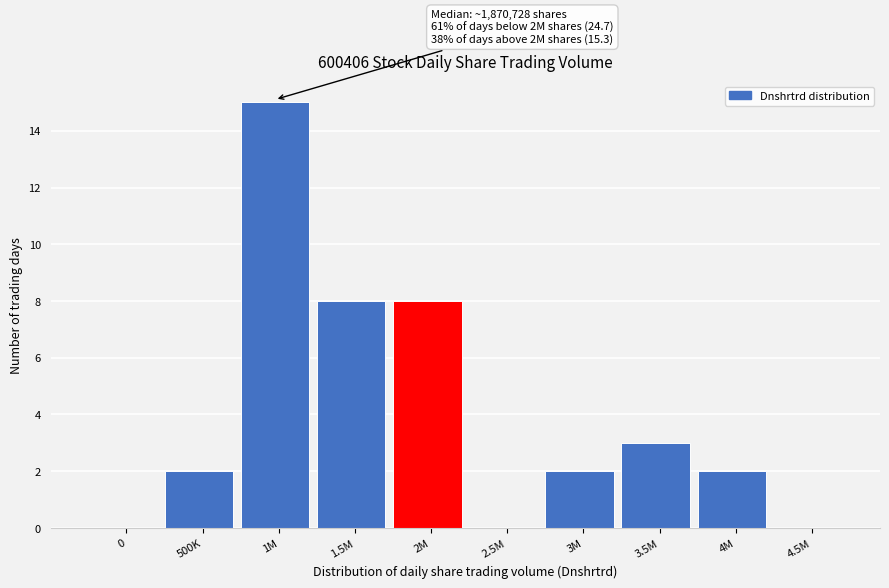

Reading left to right, what are all the values shown in this chart?

0=0	500K=2	1M=15	1.5M=8	2M=8	2.5M=0	3M=2	3.5M=3	4M=2	4.5M=0